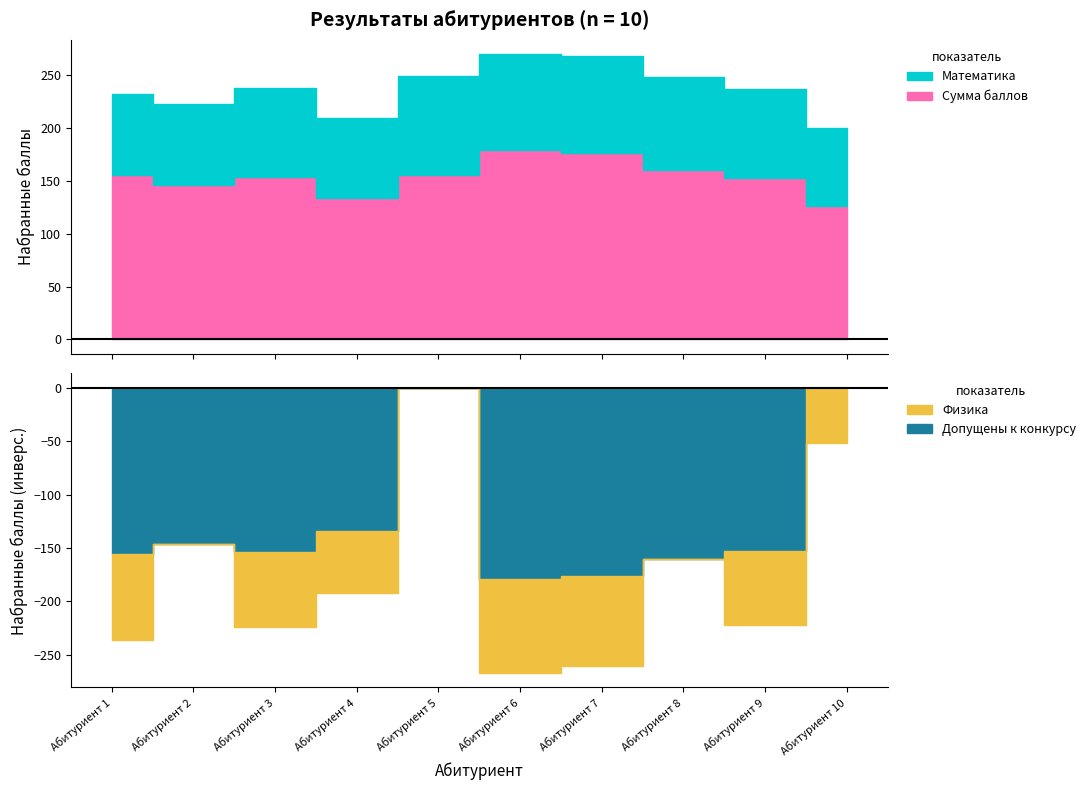

Where is Математика nearest to the value 83?

Абитуриент 3